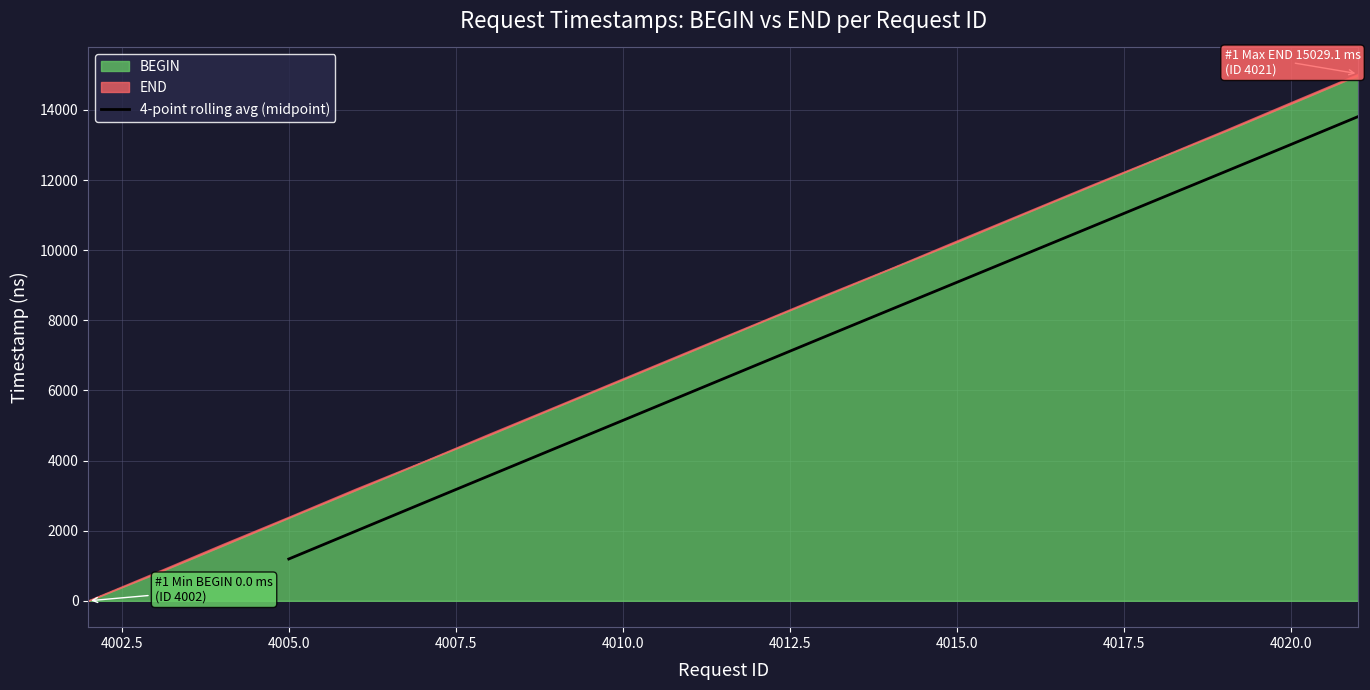

The value of 4-point rolling avg (midpoint) at 4020.0 is 13018.5. True or false?

True